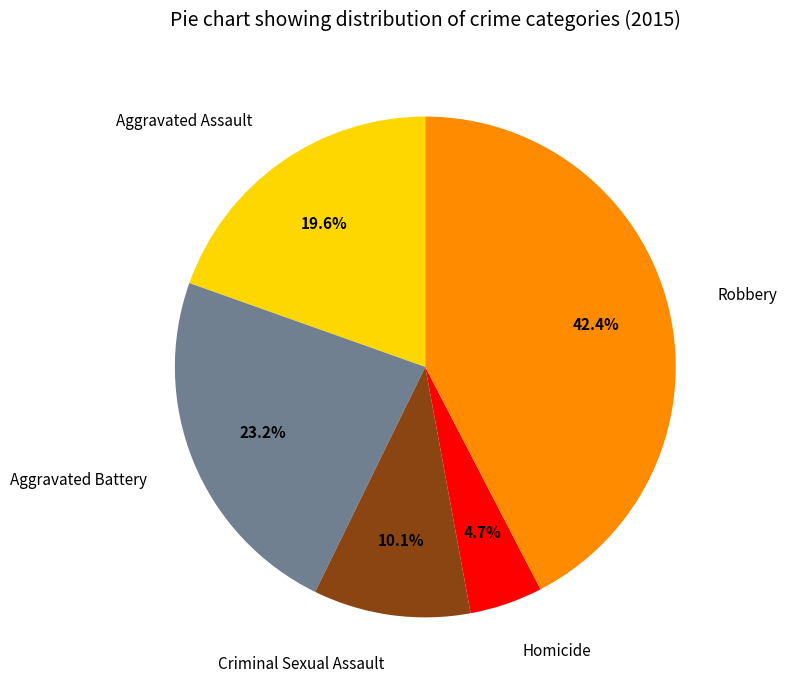

Is Homicide the majority of the pie?

No